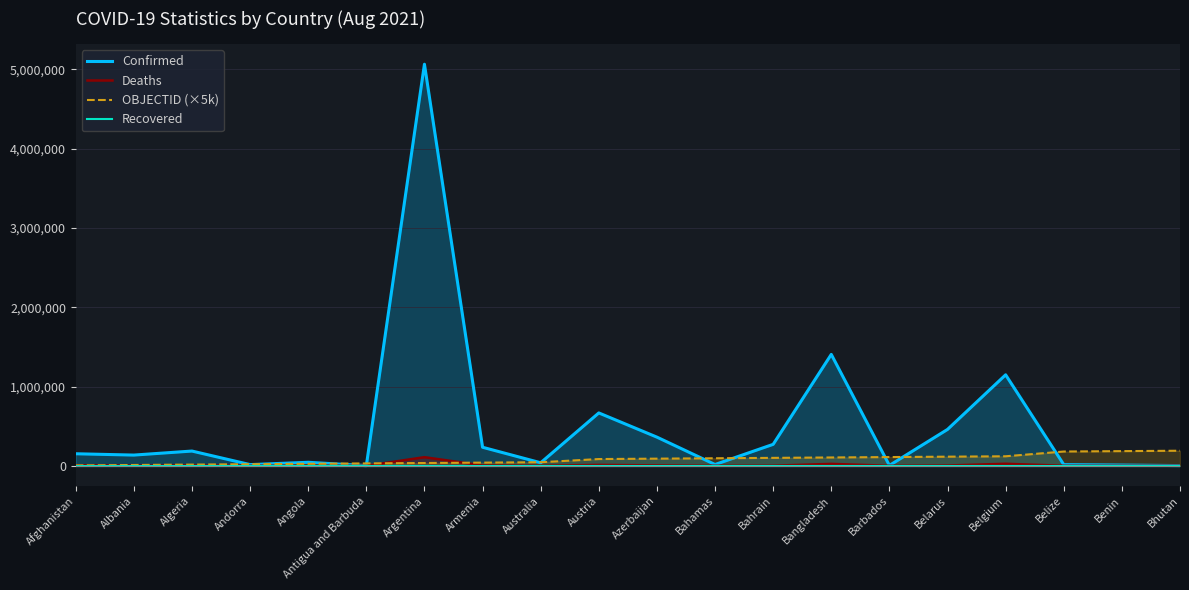

True or false: Confirmed and Deaths cross at least once.

False